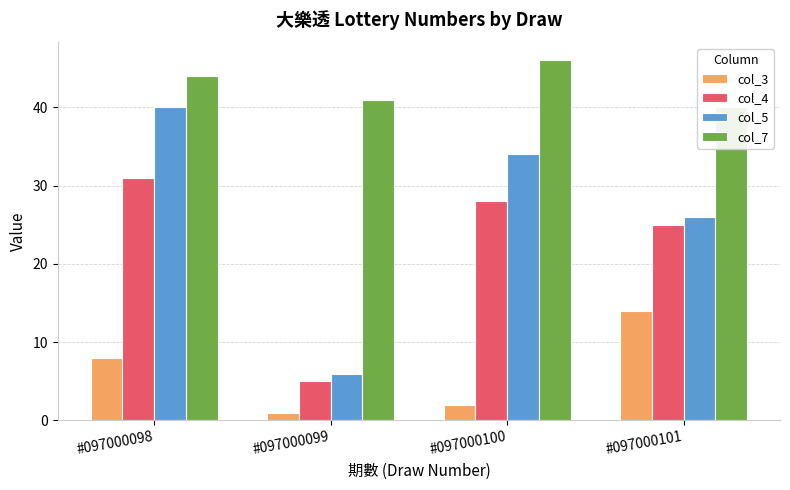

Between #097000098 and #097000101, which is larger?

#097000101